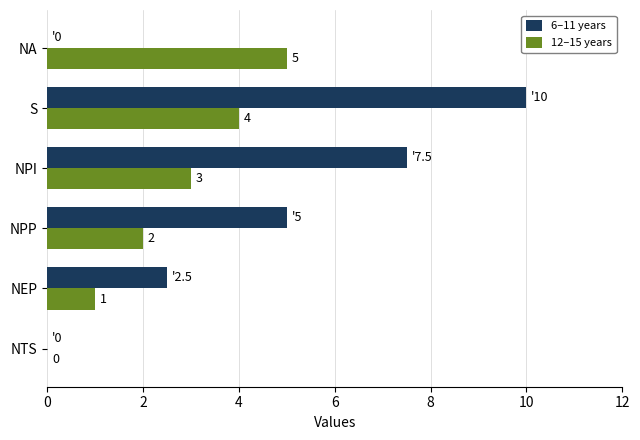

What is the greatest value displayed?

10.0